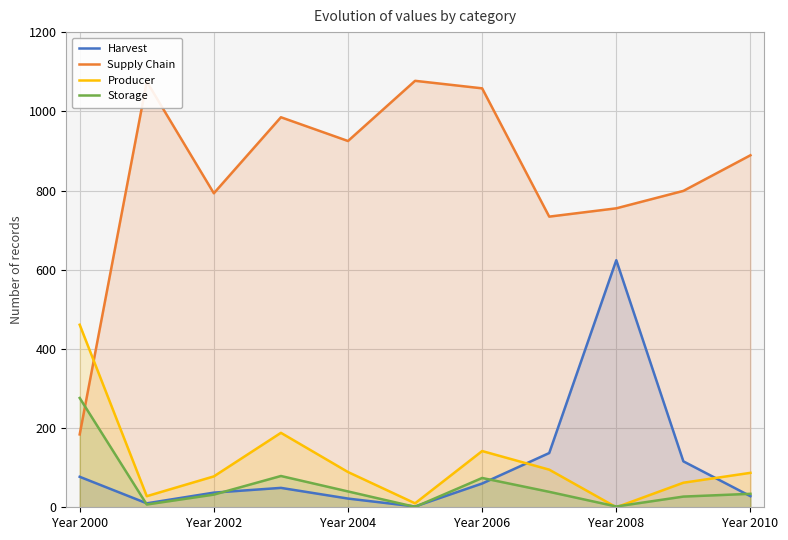

Reading left to right, list all the values displayed in this chart.

Harvest: 77	10	37	49	22	2	60	137	624	116	28
Supply Chain: 184	1075	793	985	925	1077	1058	734	755	799	889
Producer: 461	28	78	188	89	10	142	95	0	62	87
Storage: 276	7	32	79	40	1	74	39	2	27	34